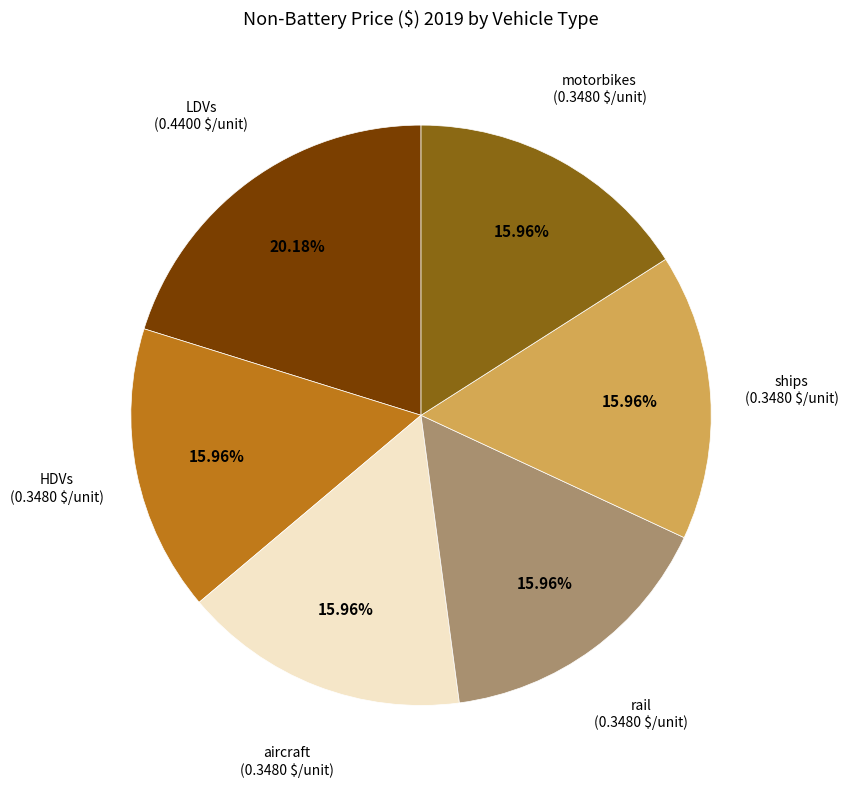

Is there a majority slice in this chart?

No